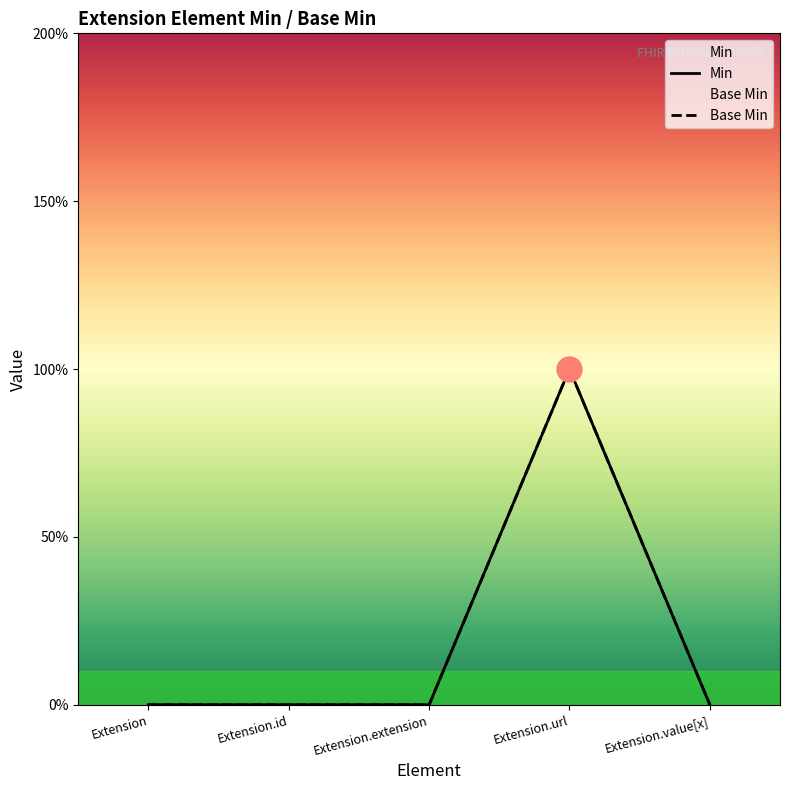

True or false: Base Min and Min intersect in this chart.

False